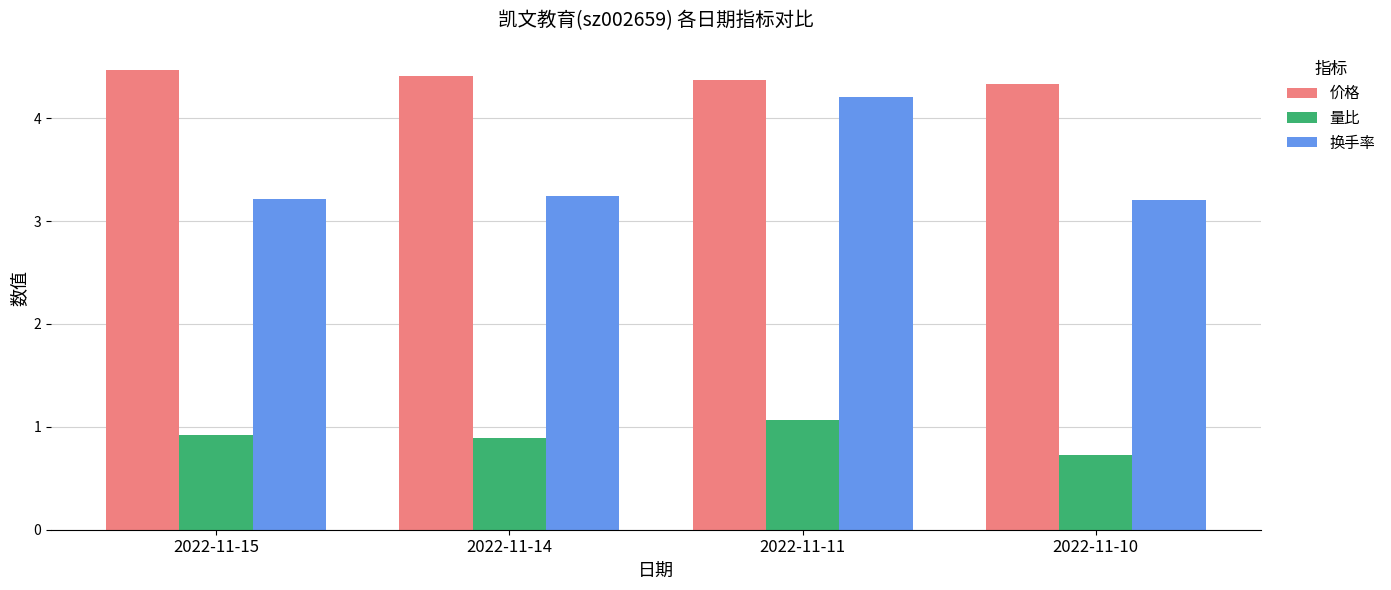

What is the sum of all 换手率 values?

13.9